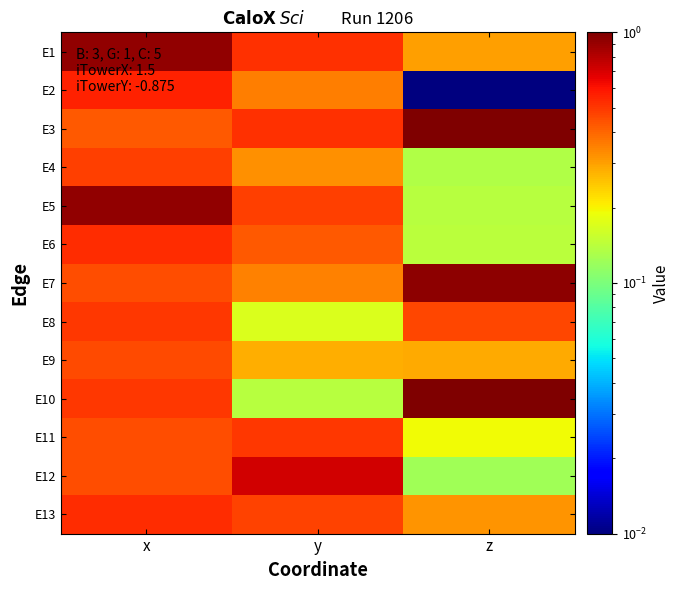

At x, list the series in order from largest to smallest.

E5, E1, E2, E6, E13, E8, E10, E4, E9, E7, E11, E12, E3